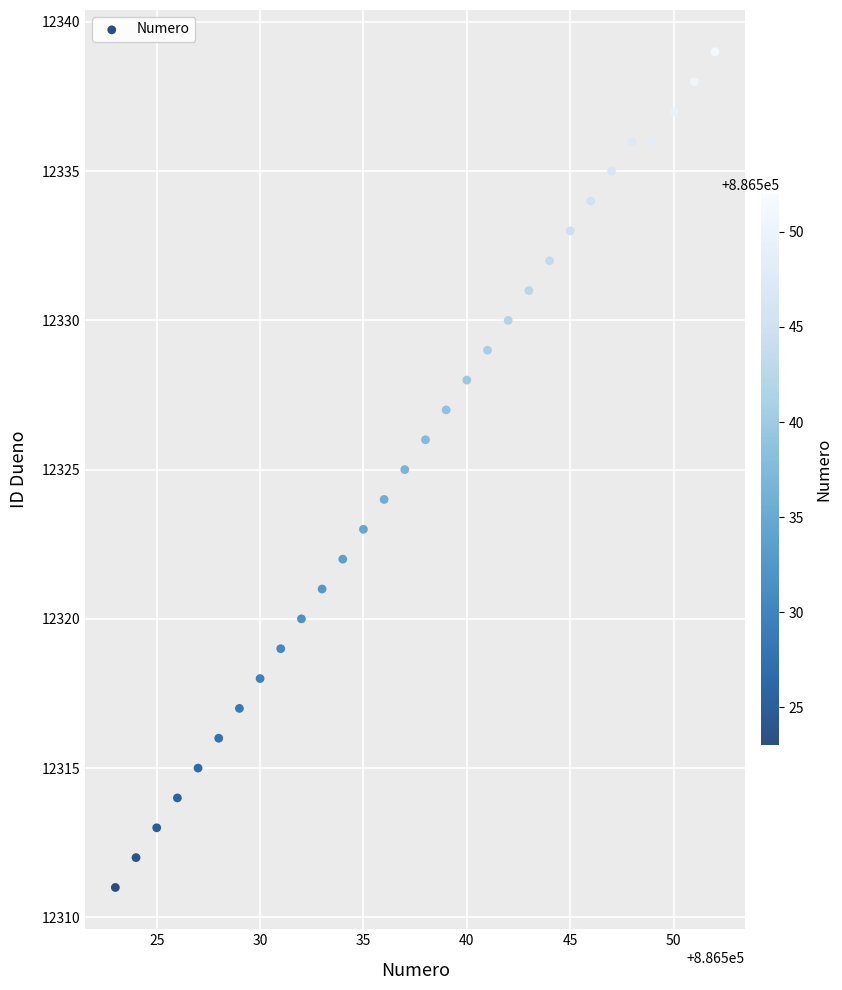

What is the range of X values (max minus min)?

29